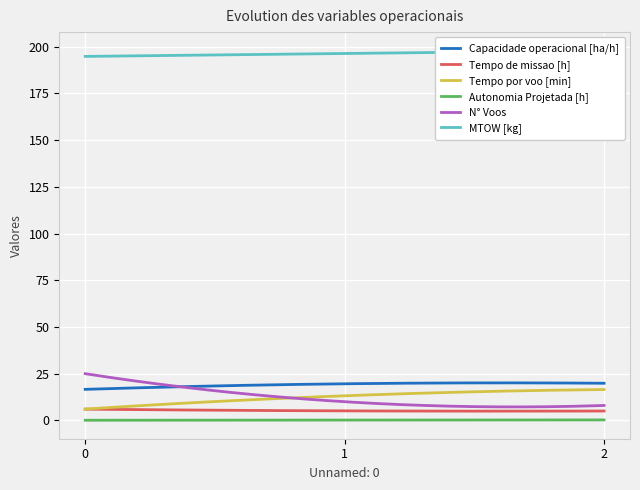

List the series in order of their peak value, lowest first.

Autonomia Projetada [h], Tempo de missao [h], Tempo por voo [min], Capacidade operacional [ha/h], N° Voos, MTOW [kg]